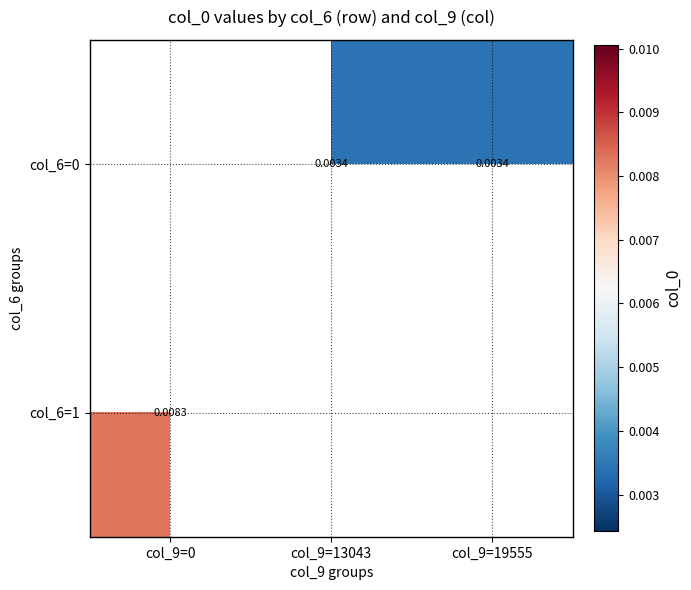

List the labels in order of col_6=0 value, largest first.

col_9=0, col_9=13043, col_9=19555